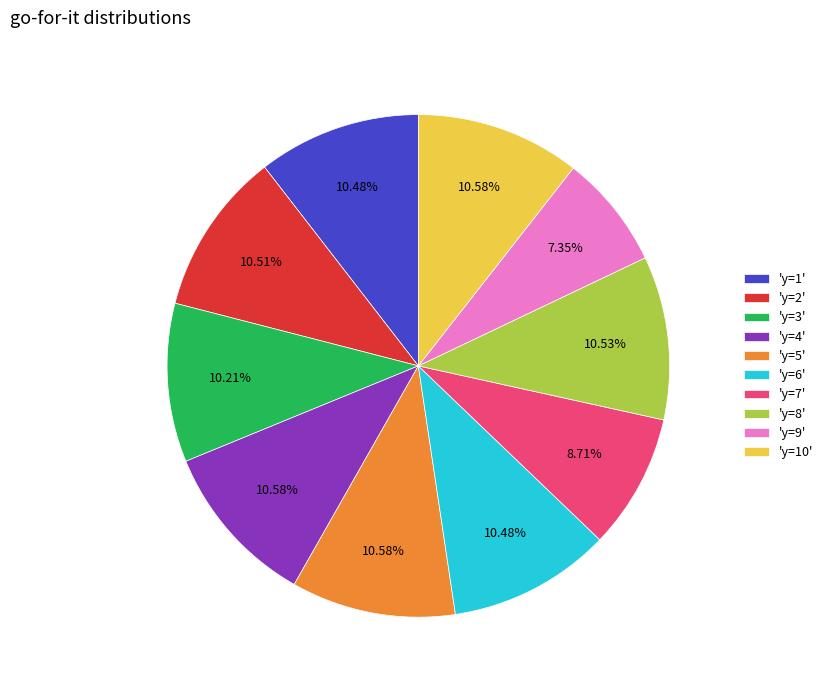

Which has a higher value, 'y=9' or 'y=10'?

'y=10'